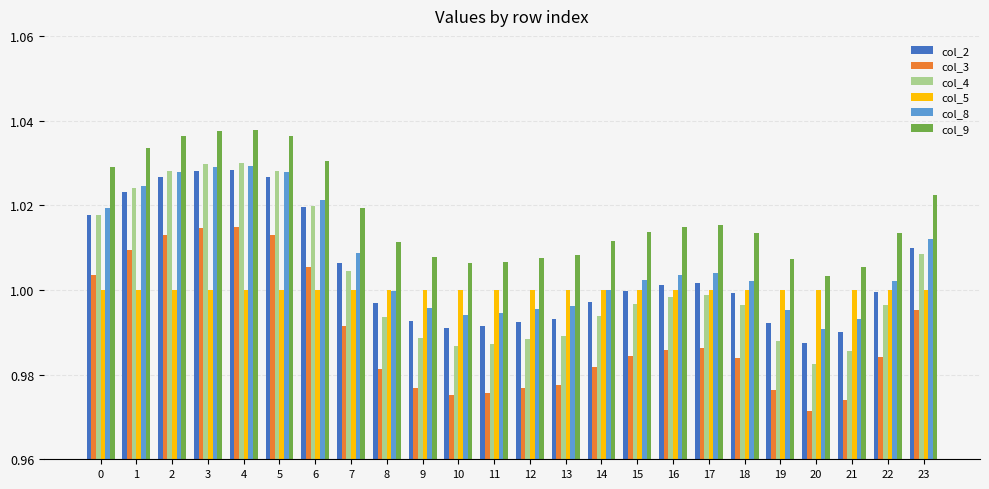

What is the total value across all series at 12?

6.0